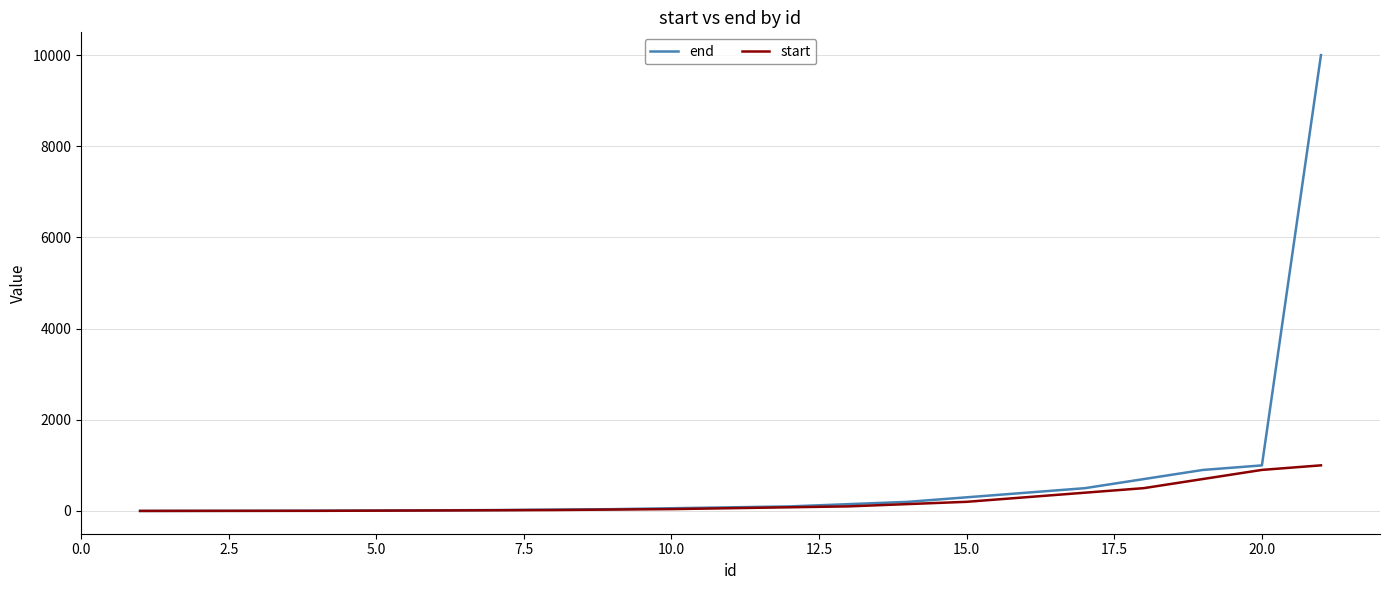

Rank the series by their average value, from lowest to highest.

start, end